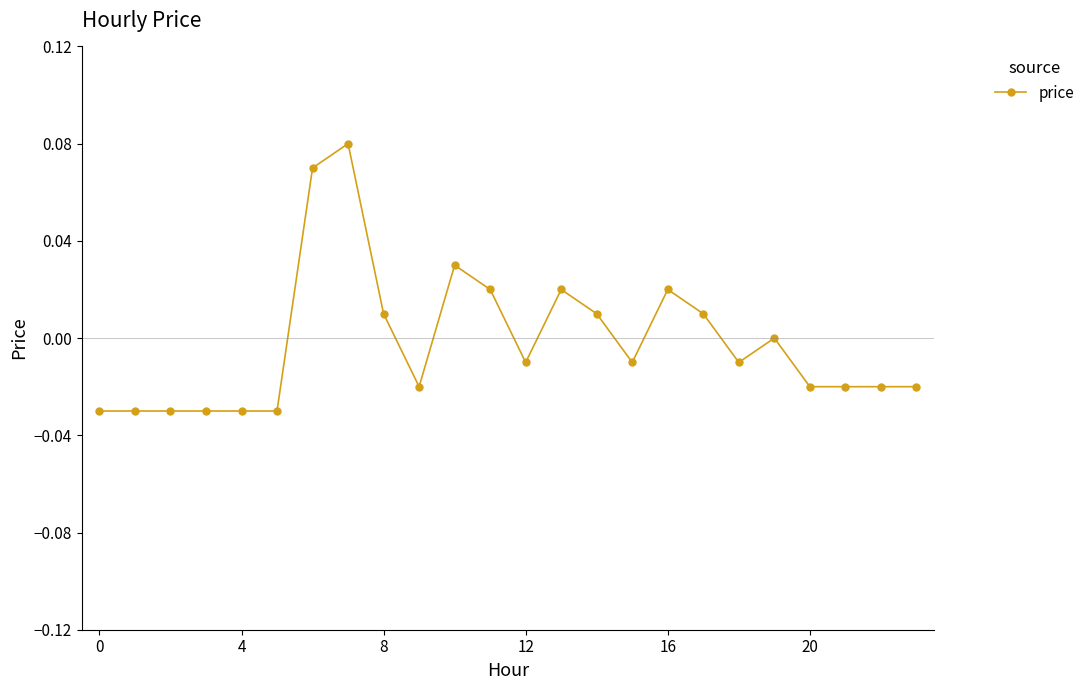

True or false: there are more than 0 points higher than both neighbors.

True